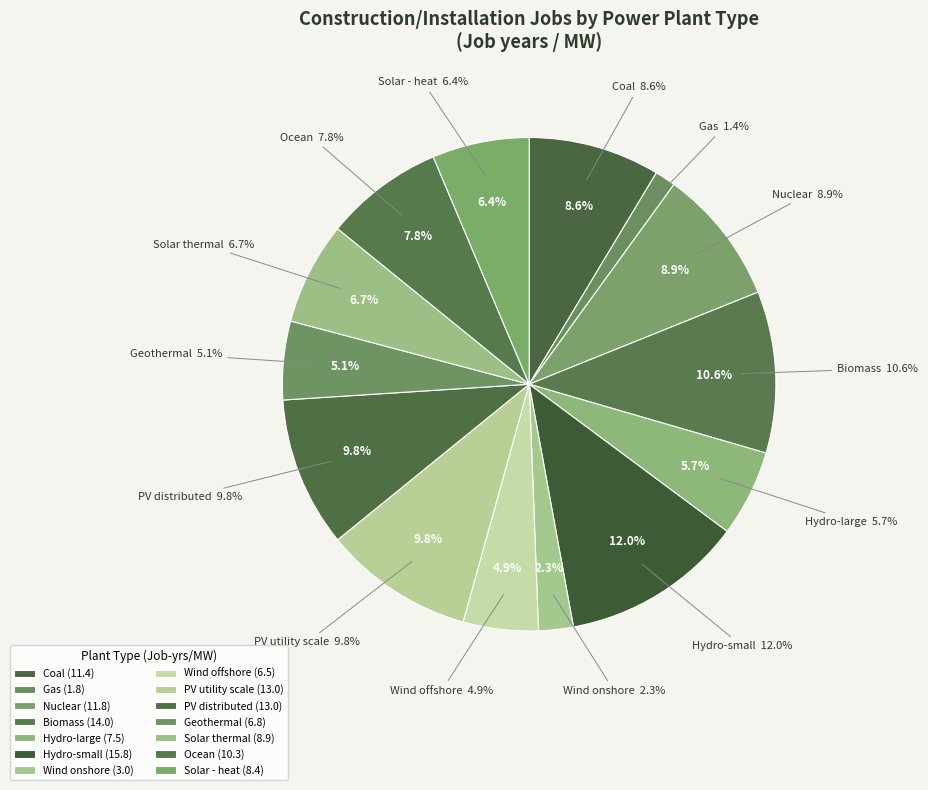

To the nearest percent, what portion does Ocean represent?

8%